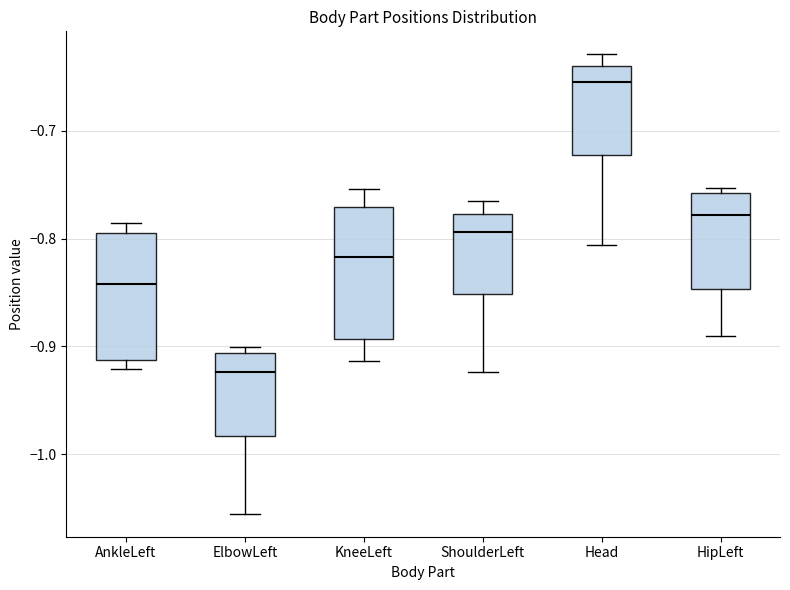

Reading left to right, read every box against the y-axis: the position of its median line, the range the box covers, and the ends of its whiskers. The values are not printed on the chart, so give them approximately, as read against the axis.

AnkleLeft: median -0.84, box -0.91 to -0.79, whiskers -0.92 to -0.79 (just above the box's upper edge)
ElbowLeft: median -0.92, box -0.98 to -0.91, whiskers -1.06 to -0.90
KneeLeft: median -0.82, box -0.89 to -0.77, whiskers -0.91 to -0.75
ShoulderLeft: median -0.79, box -0.85 to -0.78, whiskers -0.92 to -0.76
Head: median -0.65, box -0.72 to -0.64, whiskers -0.81 to -0.63
HipLeft: median -0.78, box -0.85 to -0.76, whiskers -0.89 to -0.75